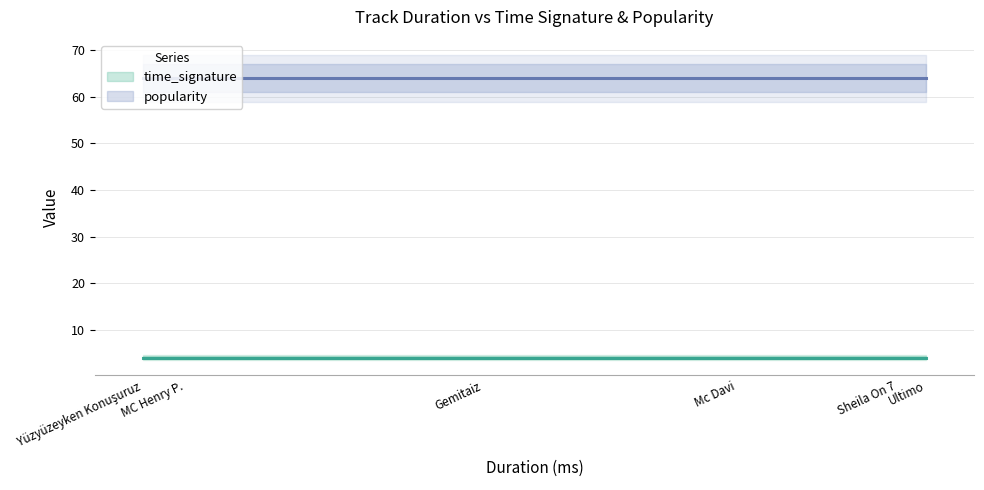

Rank the series at Gemitaiz from highest to lowest value.

popularity, time_signature